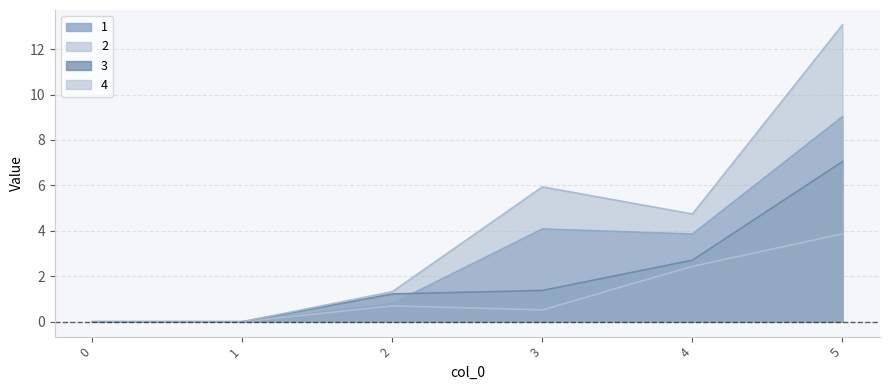

True or false: 3 has more than 2 interior local peaks.

False